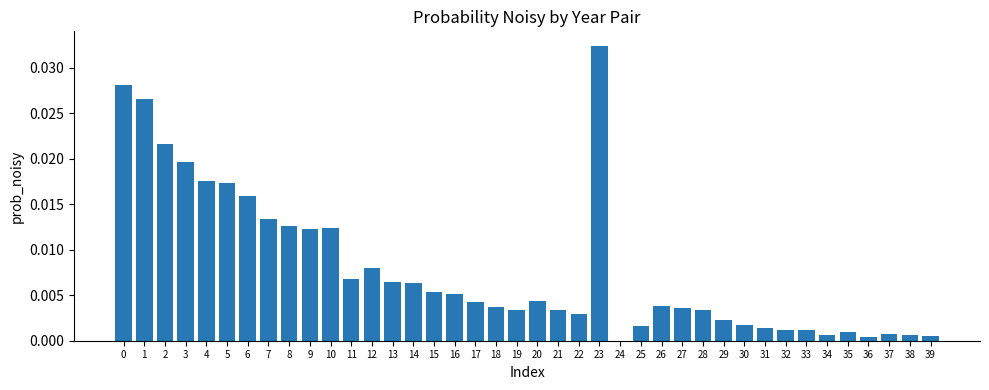

Count the number of data series in this chart.

1